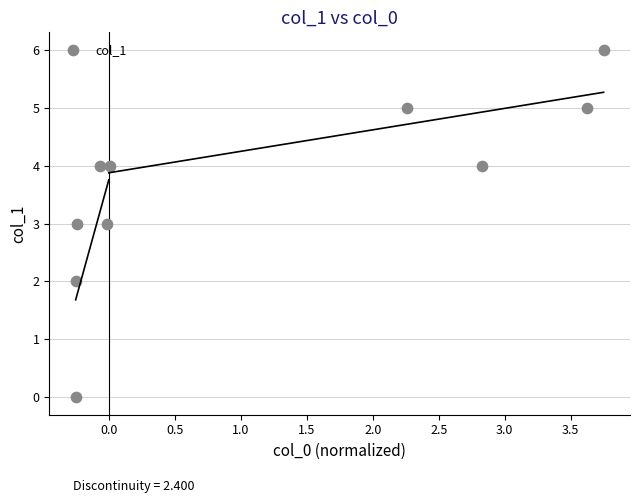

What is the range of Y values (max minus min)?

6